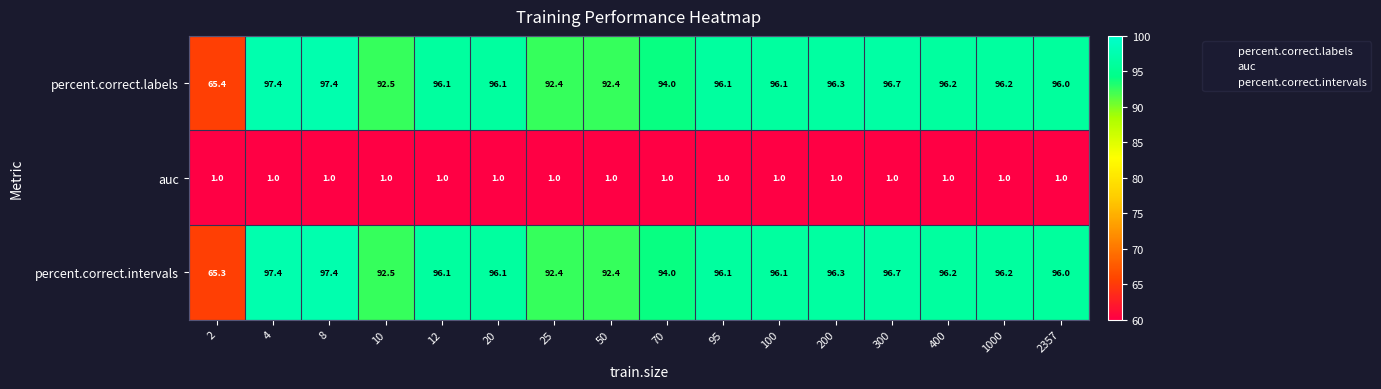

How many categories are shown in the chart?

16